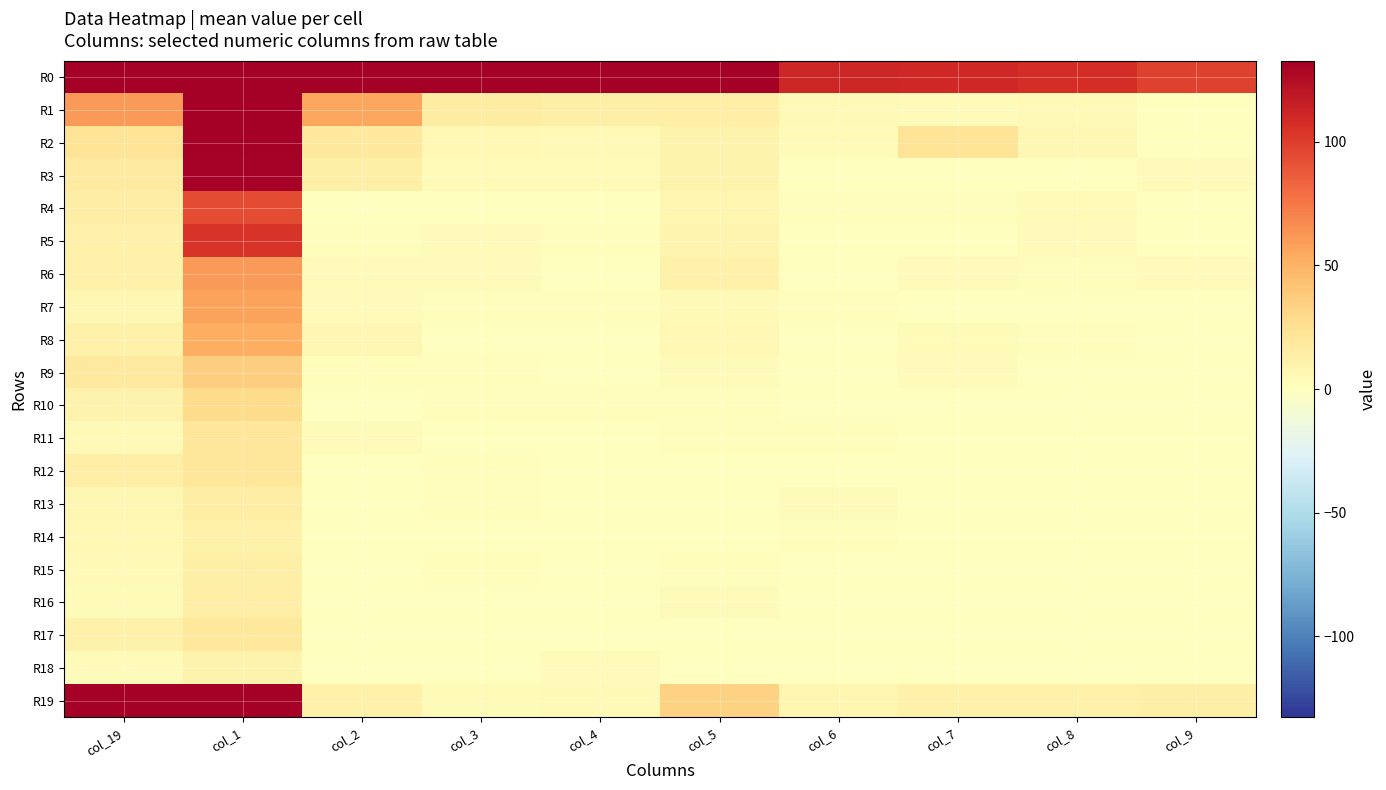

List the series in order of their peak value, highest first.

R0, R19, R1, R2, R3, R5, R4, R6, R7, R8, R9, R10, R11, R12, R17, R13, R16, R15, R14, R18